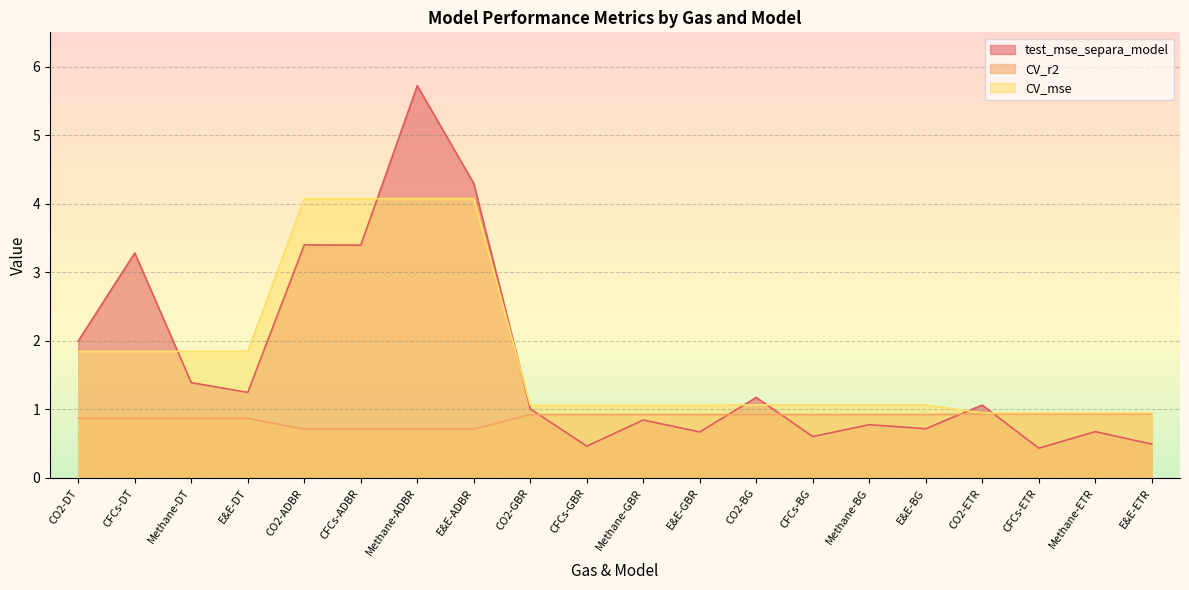

What is the label of the 3rd point from the right?

CFCs-ETR